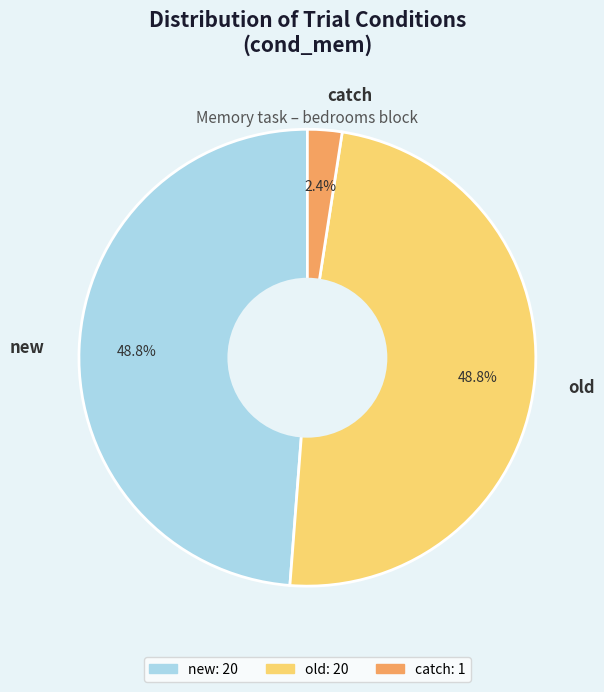

Which slice is the smallest?

catch